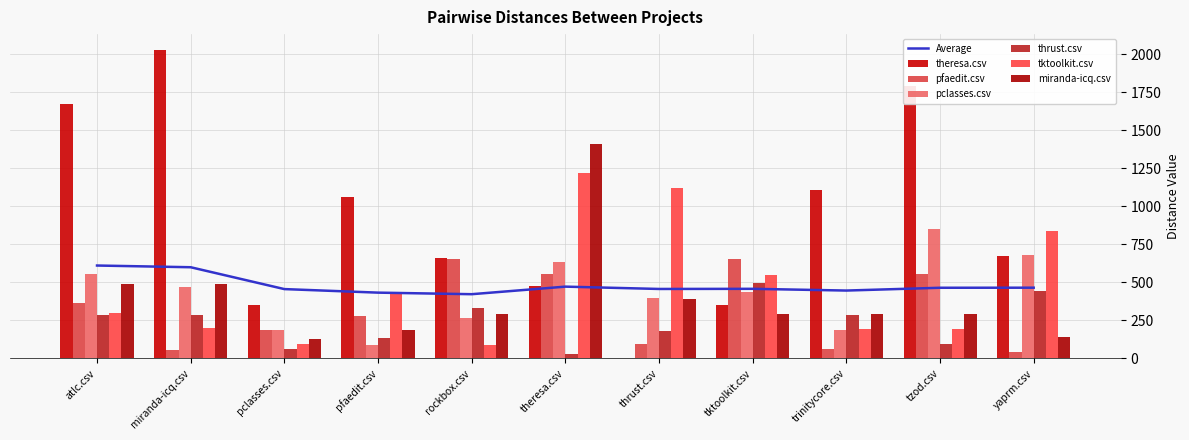

How many values in the thrust.csv series exceed 285?

6